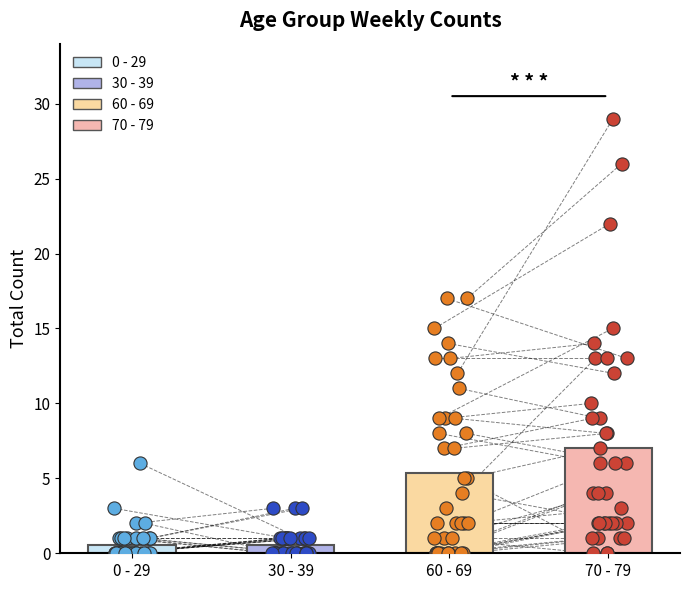

Is the value of 70 - 79 at 17 greater than the value of 0 - 29 at 12?

Yes